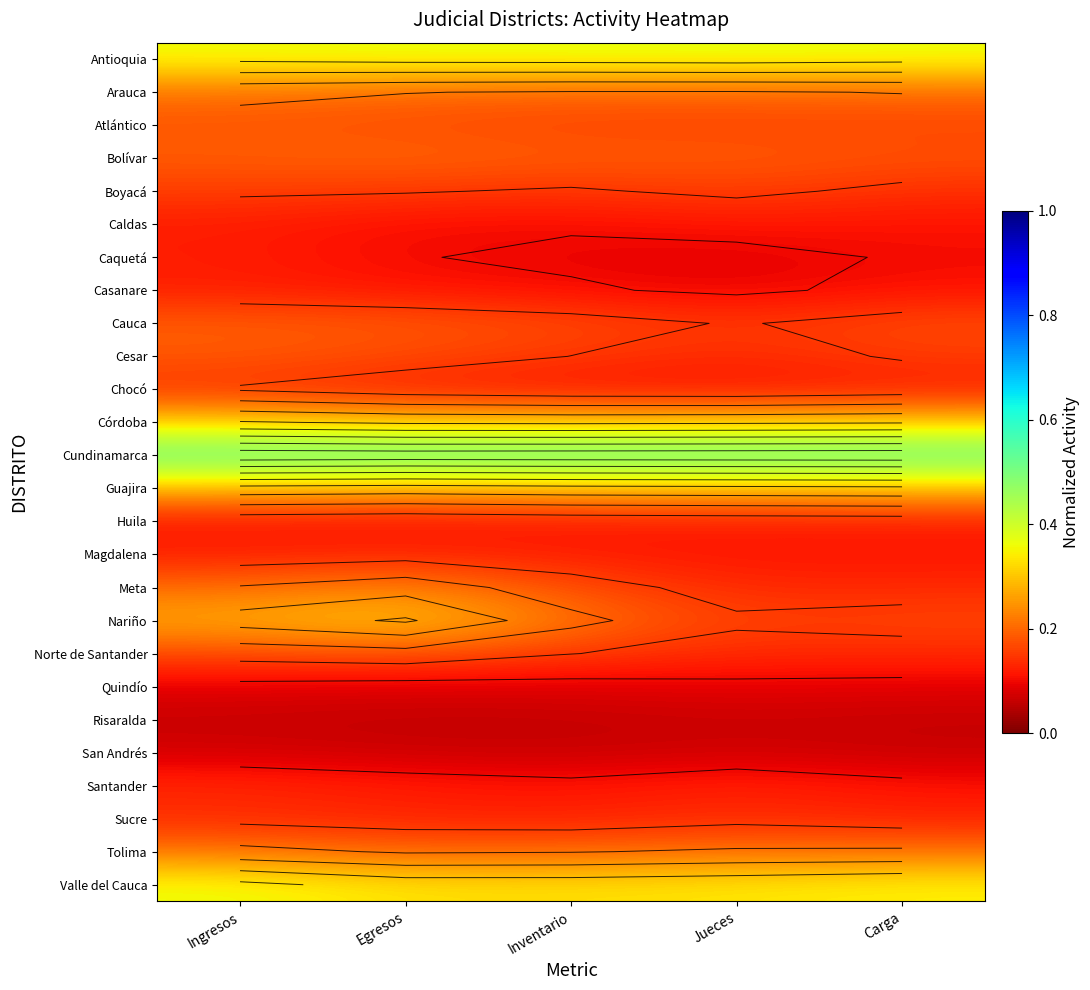

At which category does the chart reach its minimum across all series?

Egresos